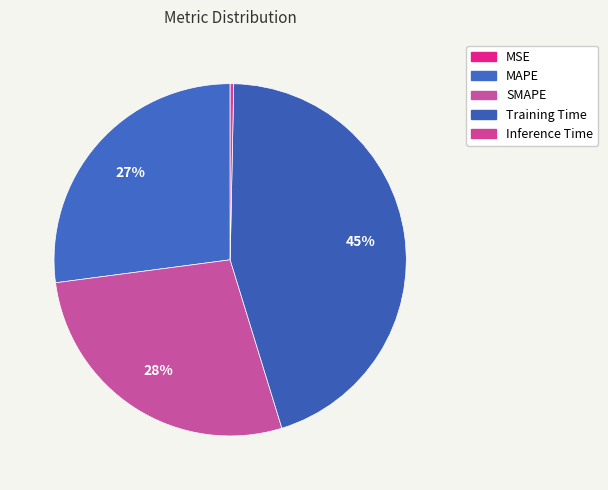

Rank the categories by value from highest to lowest.

Training Time, SMAPE, MAPE, Inference Time, MSE